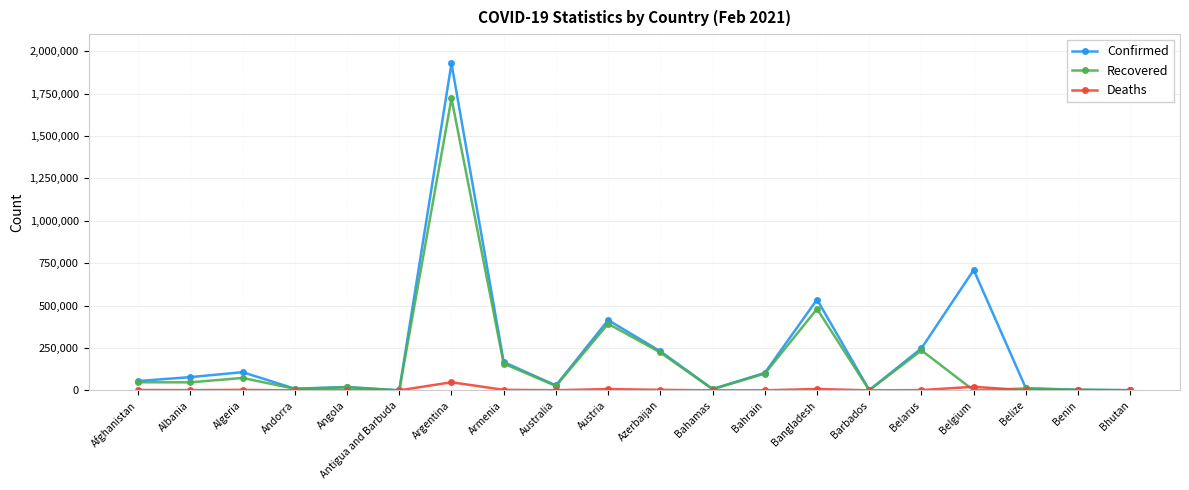

What is the average value of the Deaths series?

5097